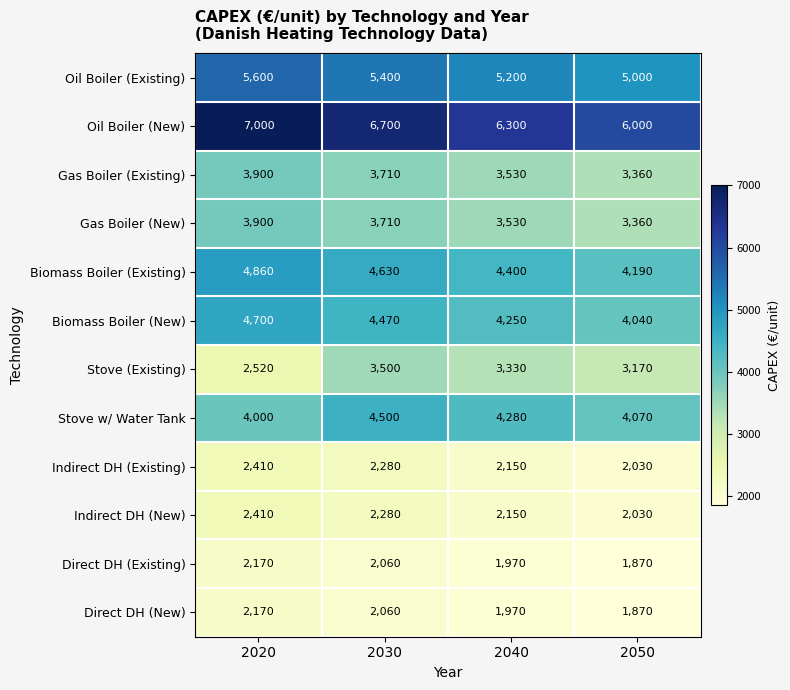

What is the sum of all Direct DH (New) values?

8070